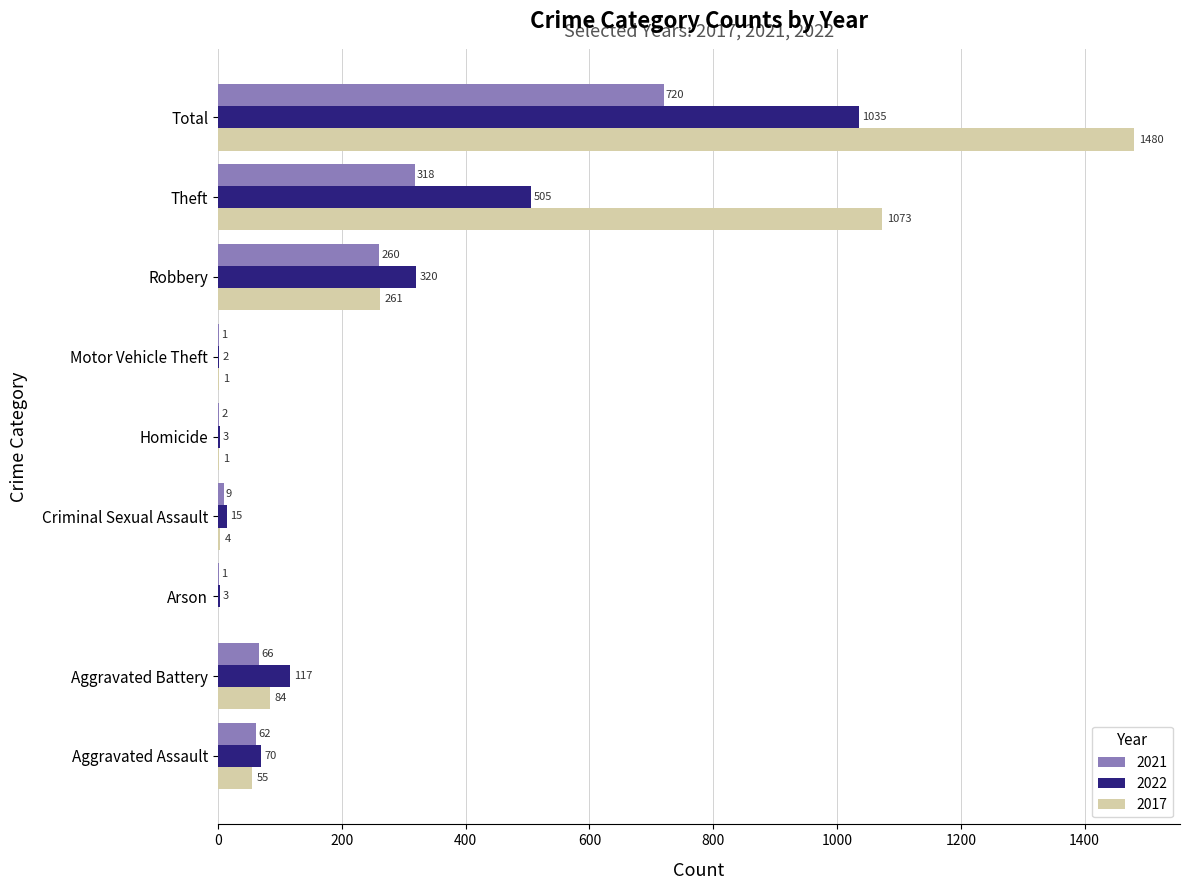

The 2017 series shows 440 at Robbery. True or false?

False